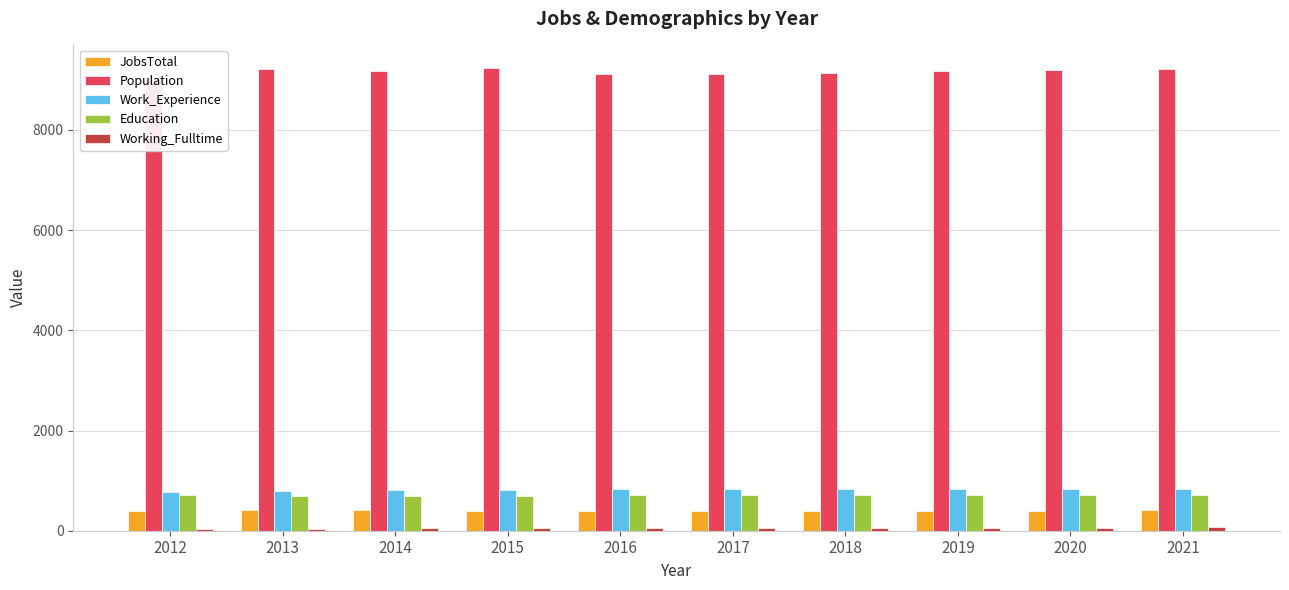

Which has a higher value, 2016 or 2012?

2012